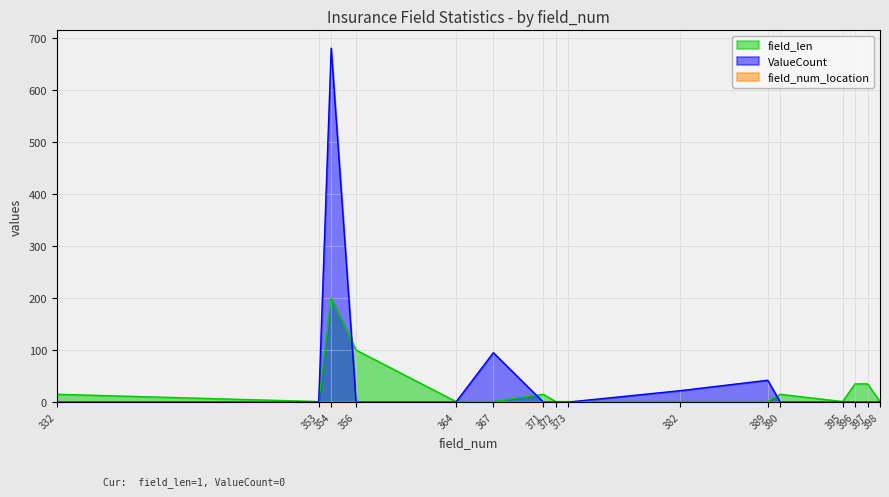

Which series has the widest spread of values?

ValueCount